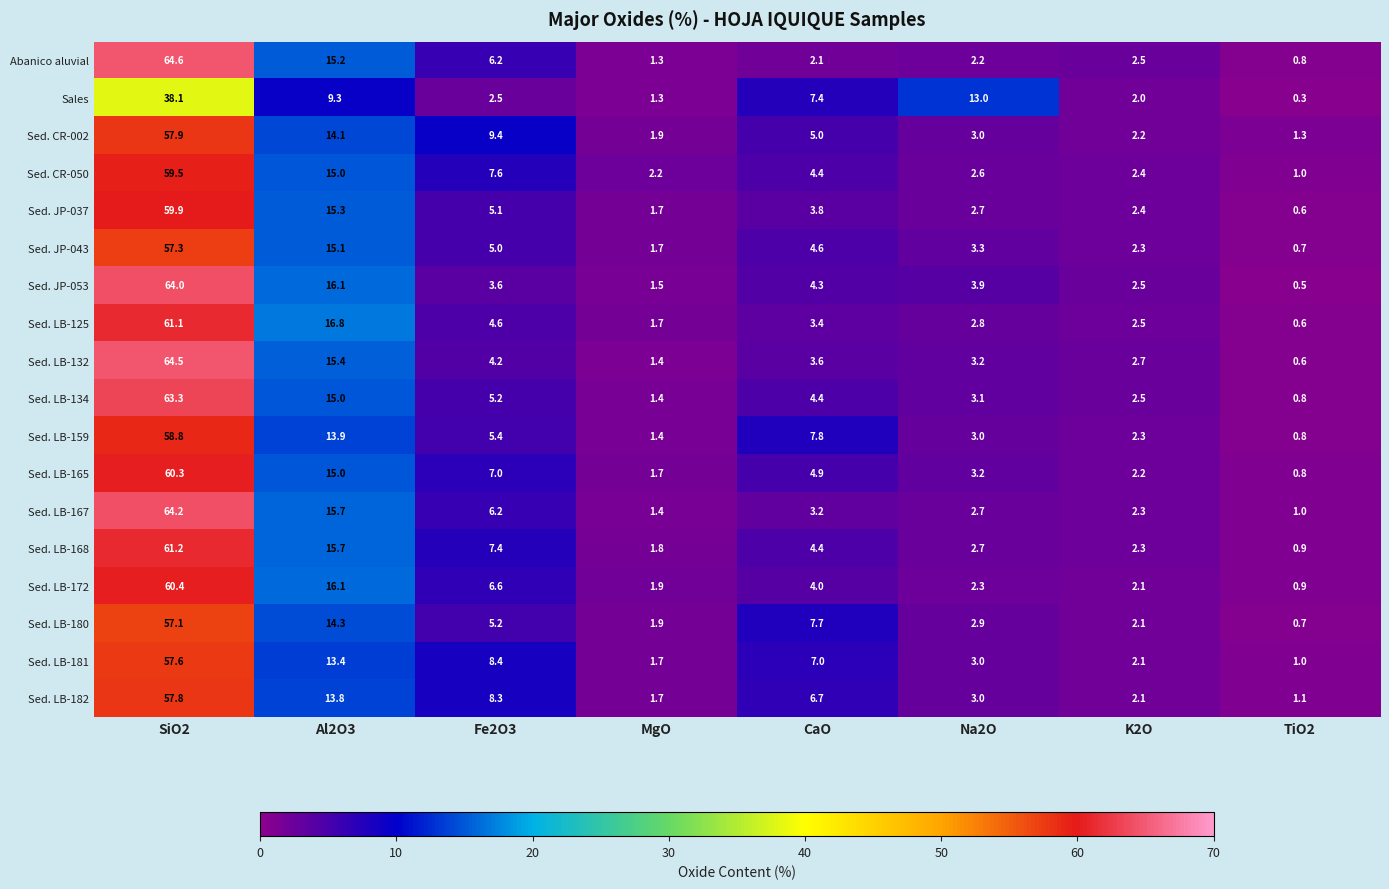

Rank the series at SiO2 from lowest to highest value.

Sales, Sed. LB-180, Sed. JP-043, Sed. LB-181, Sed. LB-182, Sed. CR-002, Sed. LB-159, Sed. CR-050, Sed. JP-037, Sed. LB-165, Sed. LB-172, Sed. LB-125, Sed. LB-168, Sed. LB-134, Sed. JP-053, Sed. LB-167, Sed. LB-132, Abanico aluvial